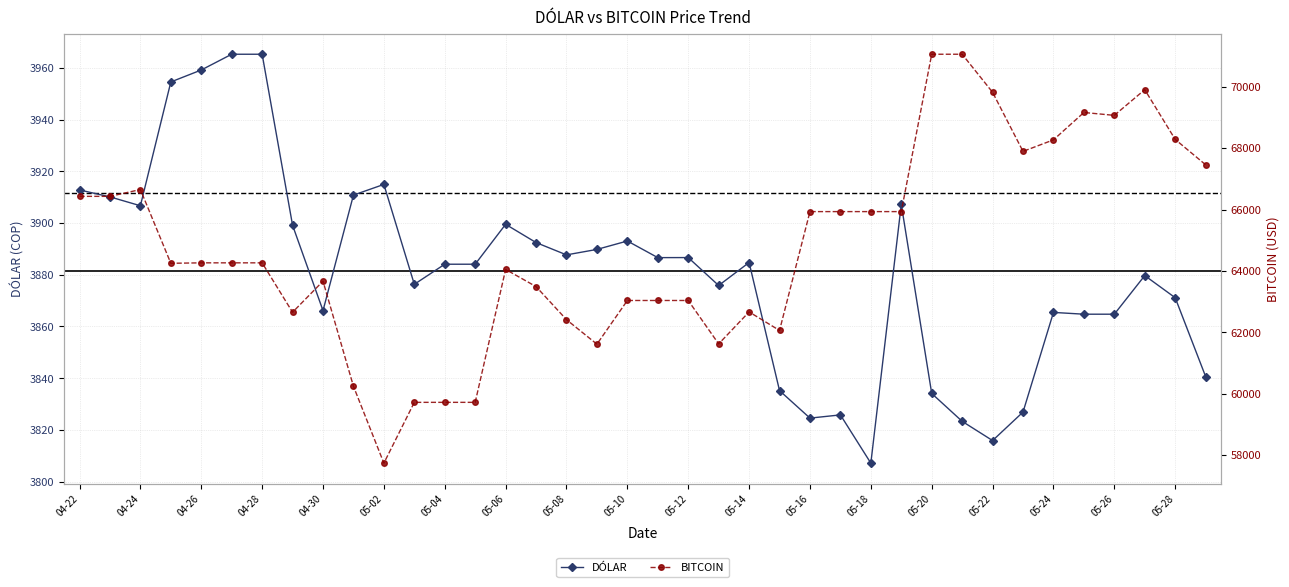

What is the highest value of the DÓLAR series?

3965.2